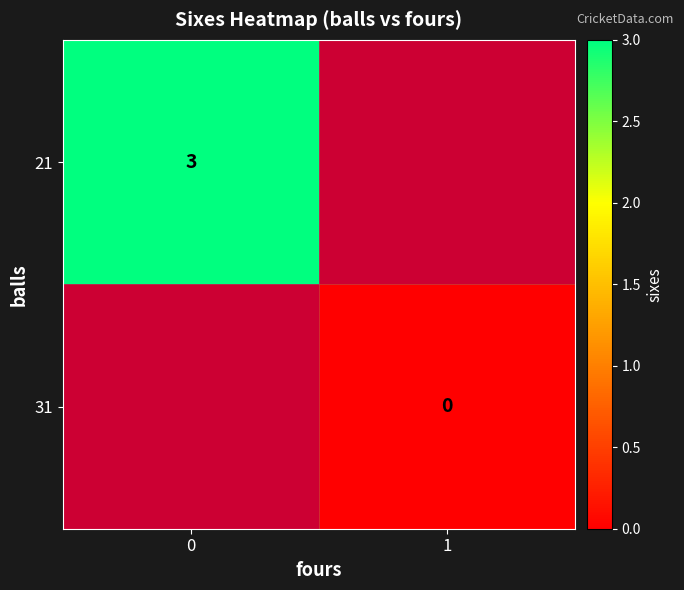

The value of 21 at 0 is 3. True or false?

True